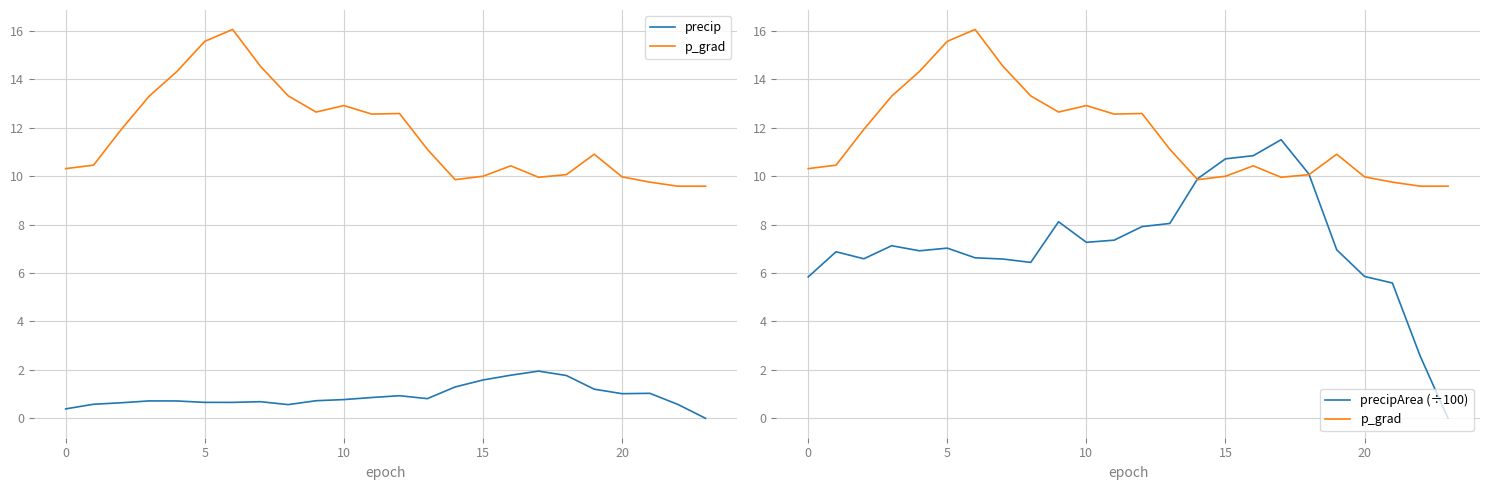

Which series has the largest total across all categories?

p_grad